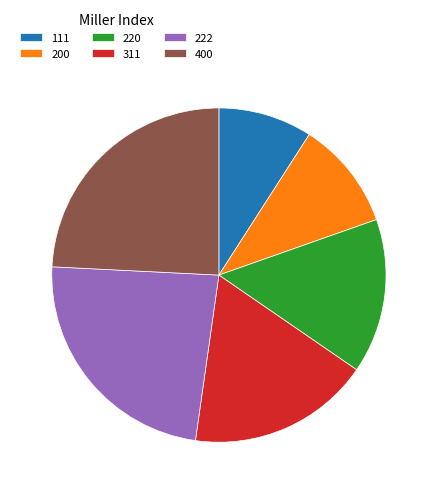

Does 400 represent more than half of the total?

No